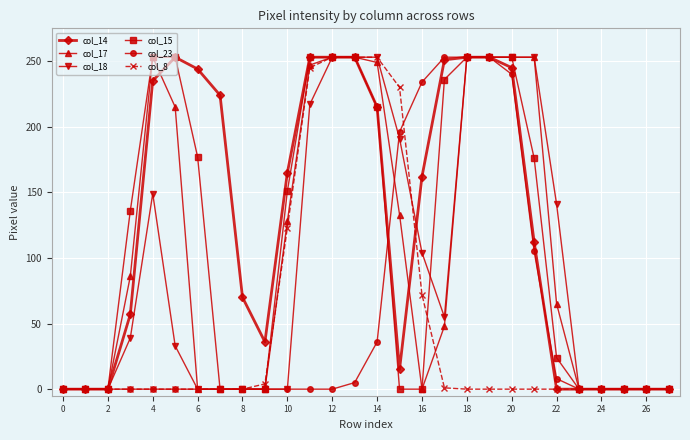

True or false: col_18 has more than 0 points higher than both neighbors.

True